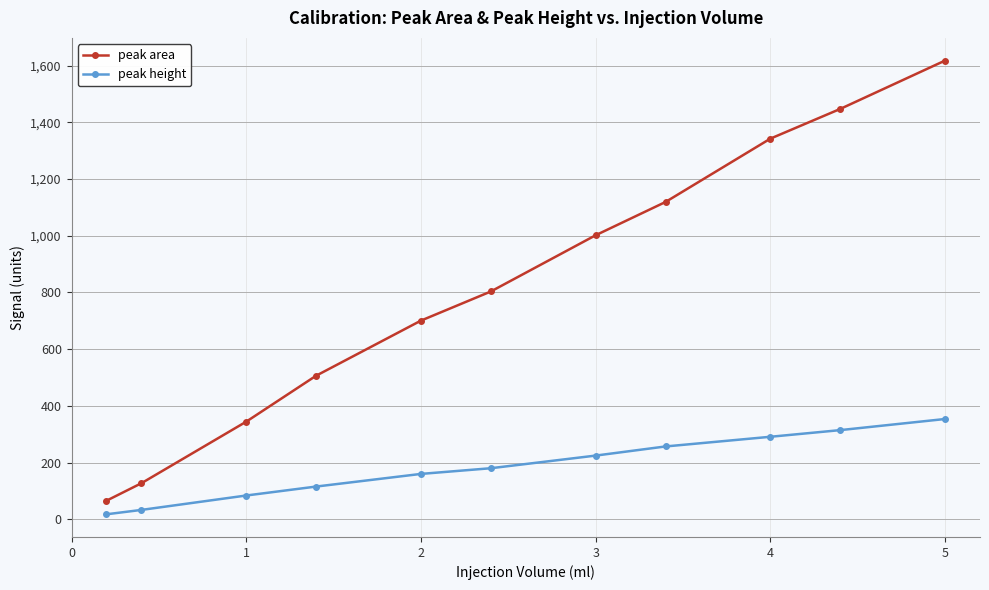

How many categories are shown in the chart?

11